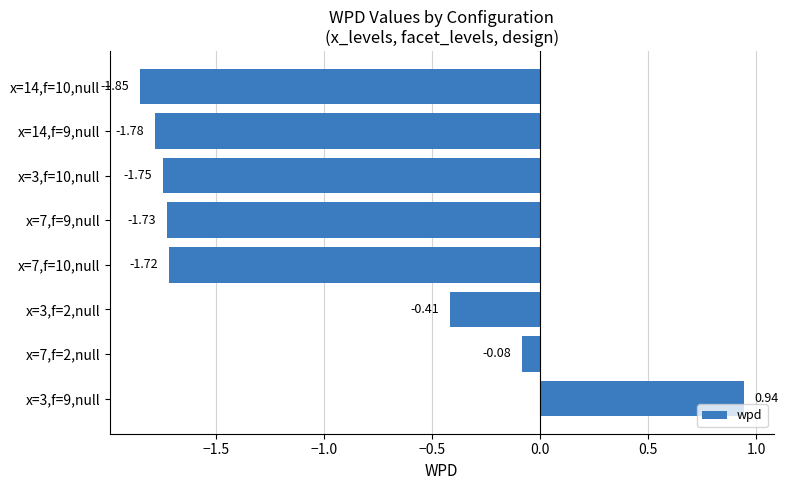

Which label corresponds to the largest value in the chart?

x=3,f=9,null